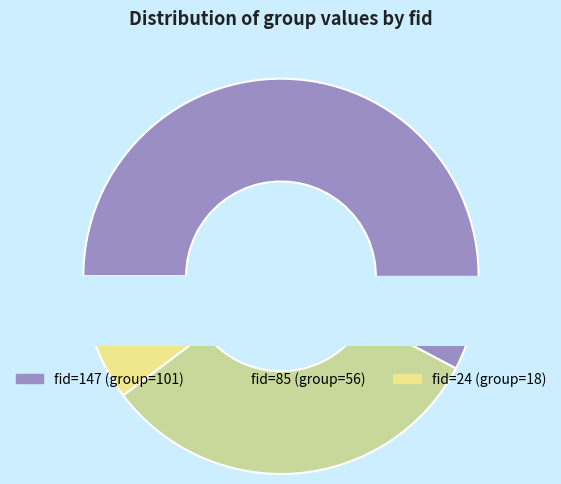

To the nearest percent, what is the combined percentage of 85 and 147?

90%